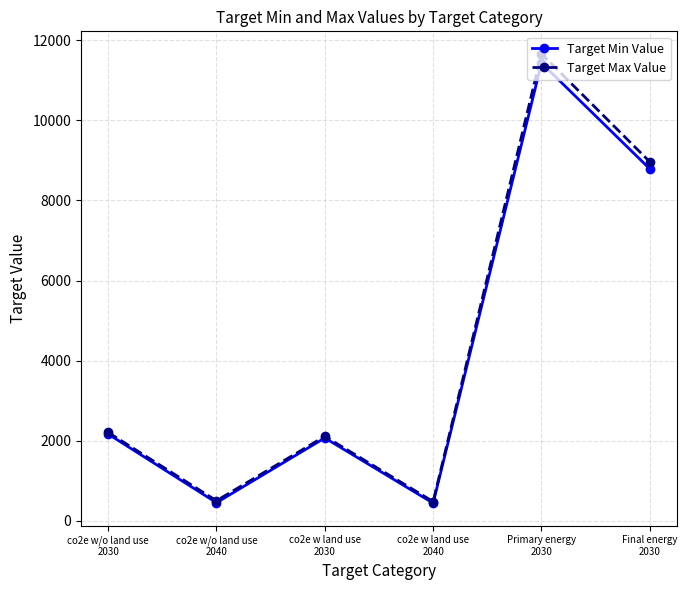

Which series has the widest spread of values?

Target Max Value